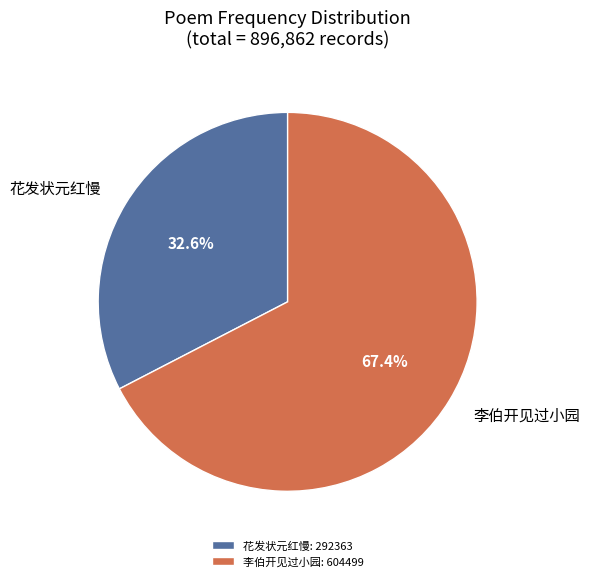

Combined, do 花发状元红慢: 292363 and 李伯开见过小园: 604499 account for over 50%?

Yes